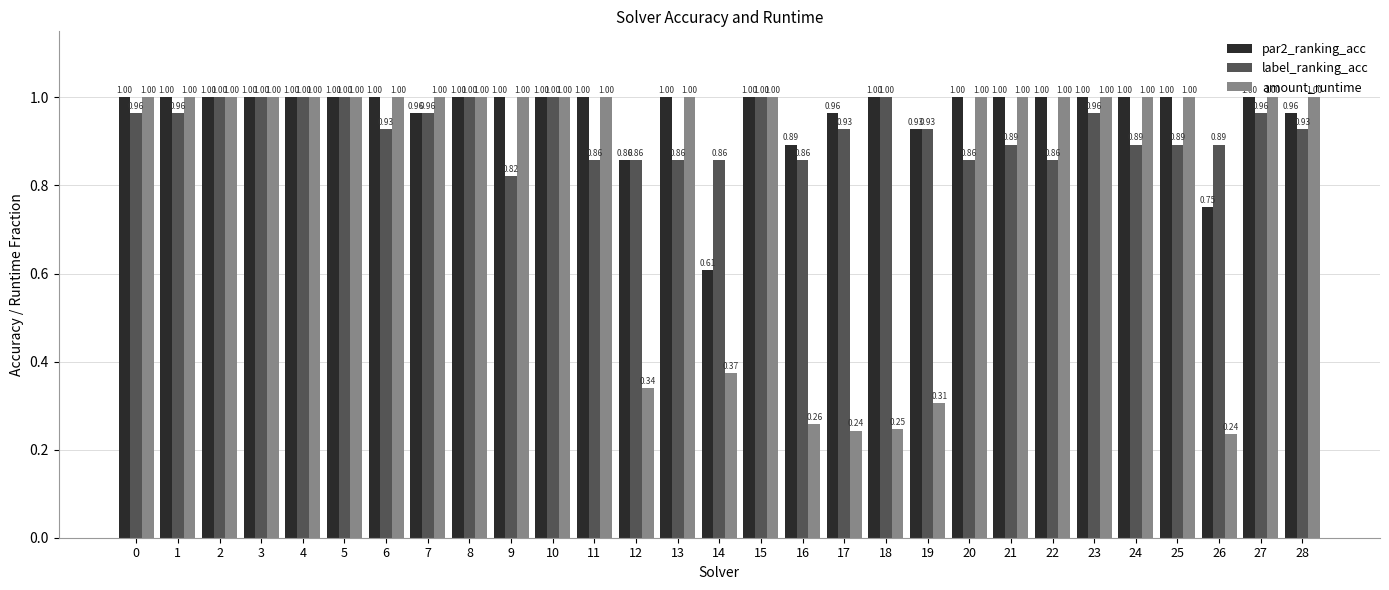

Which series has the largest range (max minus min)?

amount_runtime